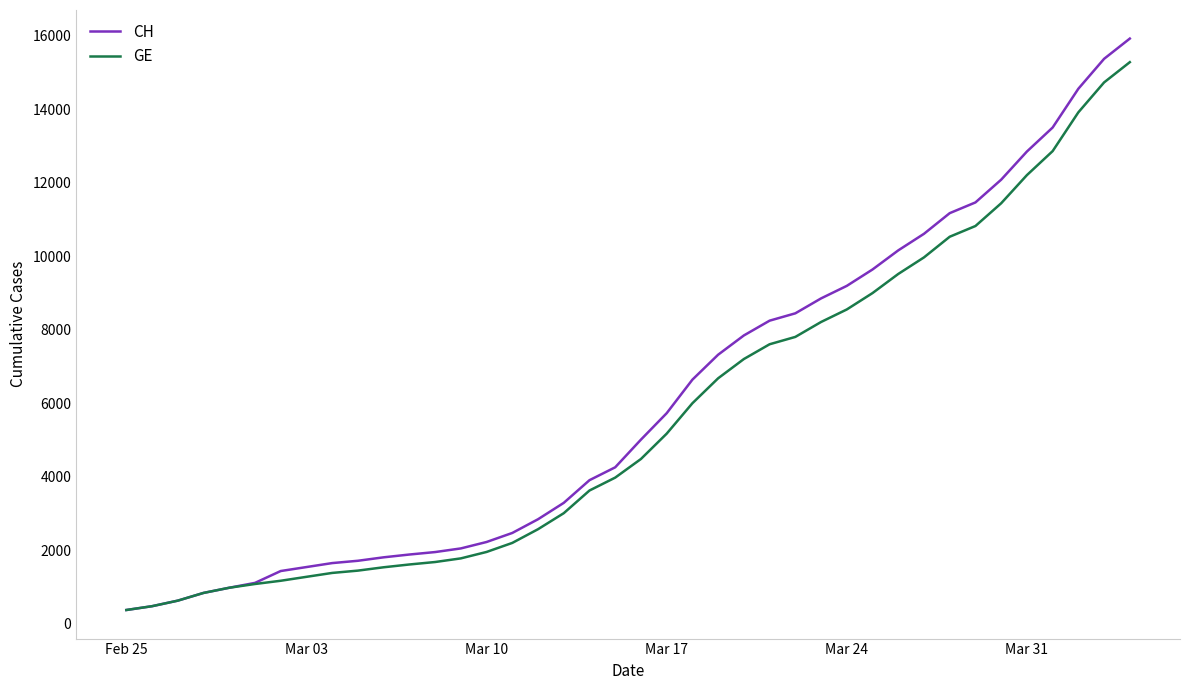

What is the sum of all GE values?

225656